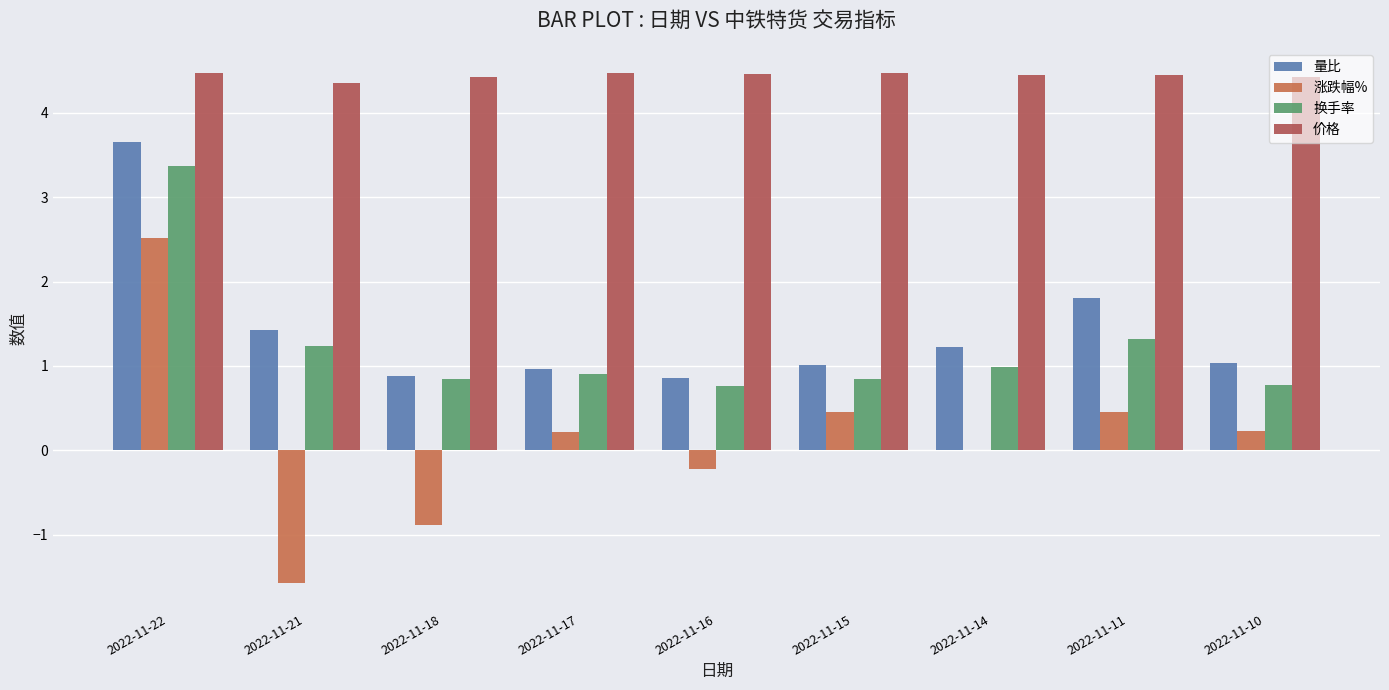

What is the value of the 价格 bar at the 1st from the left?

4.5